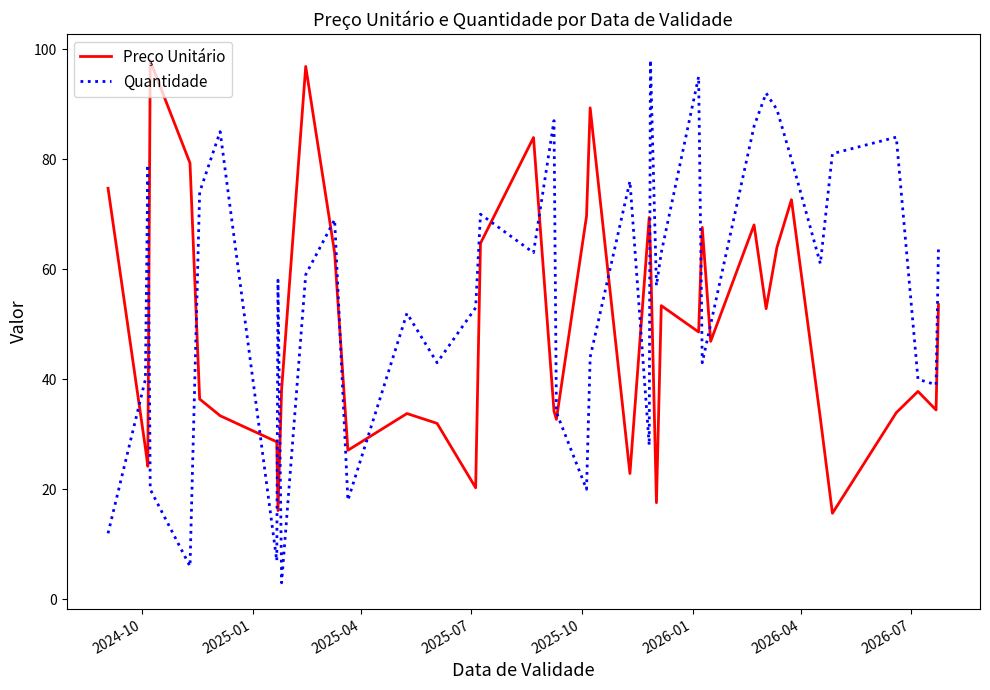

Which series has the largest range (max minus min)?

Quantidade